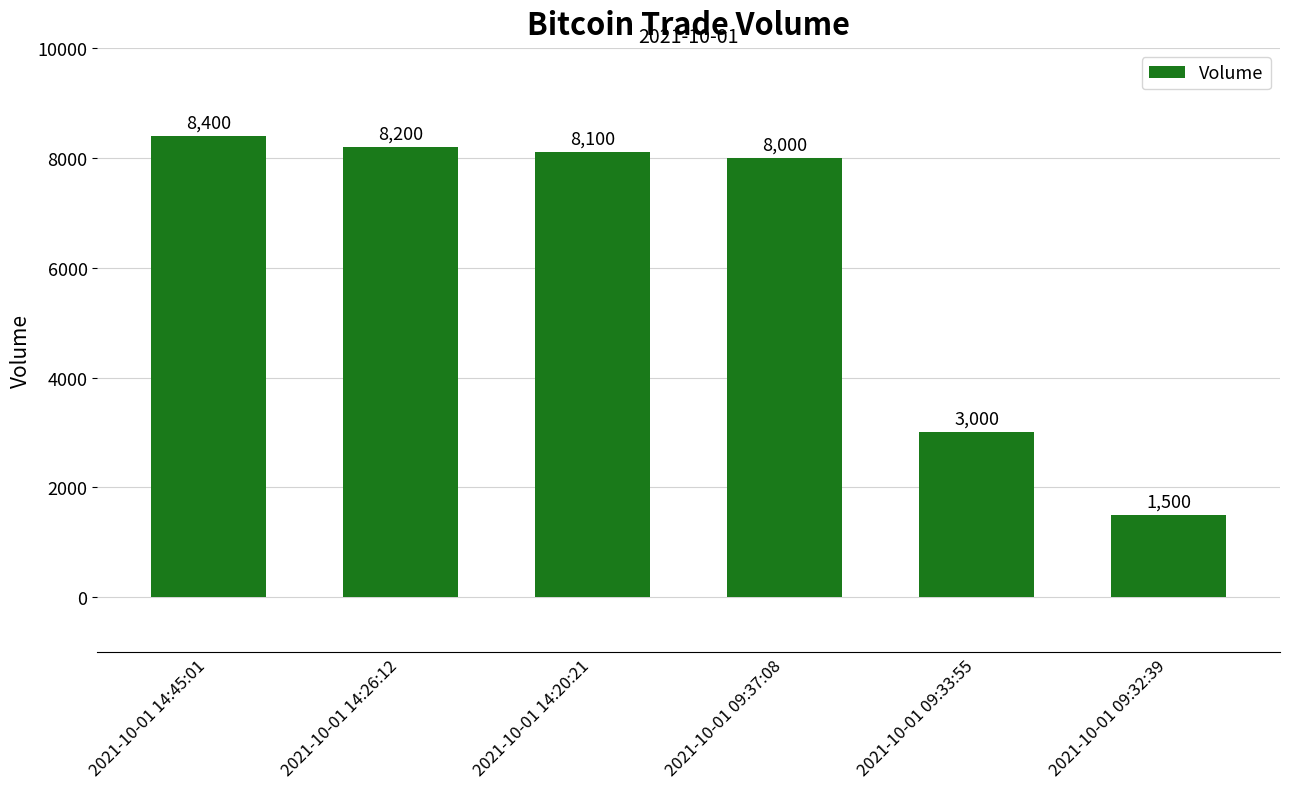

List the labels in order of value, largest first.

2021-10-01 14:45:01, 2021-10-01 14:26:12, 2021-10-01 14:20:21, 2021-10-01 09:37:08, 2021-10-01 09:33:55, 2021-10-01 09:32:39